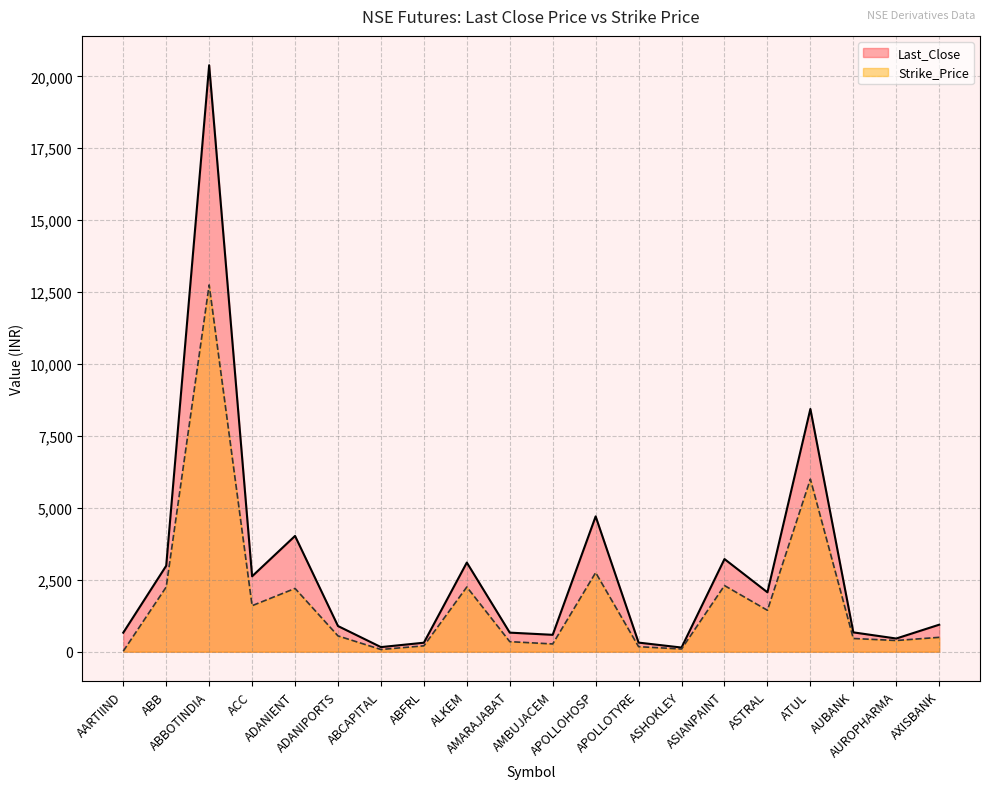

What is the sum of the Last_Close values at APOLLOHOSP and ATUL?

13143.0